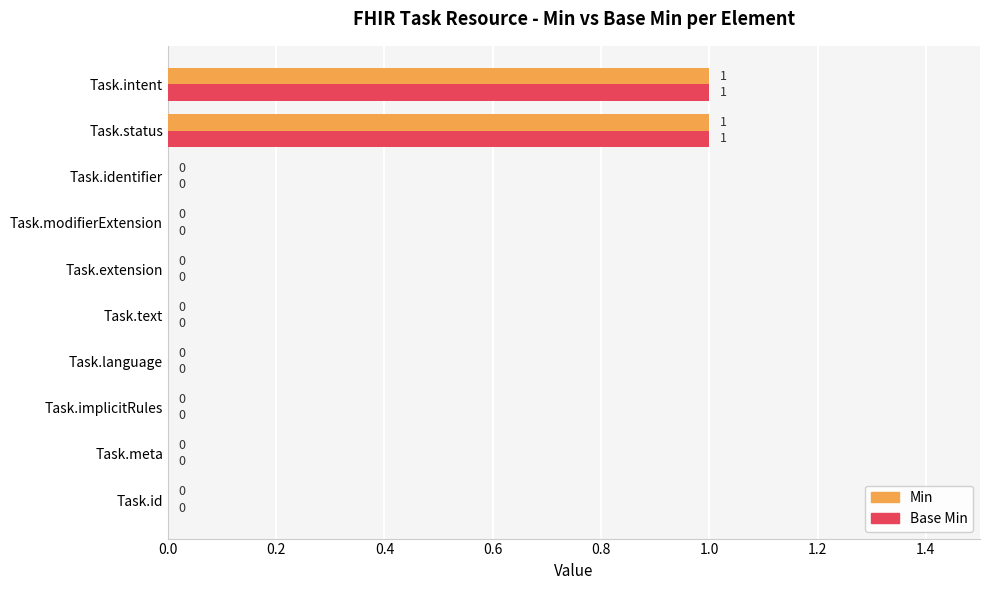

What is the maximum value shown in the chart?

1